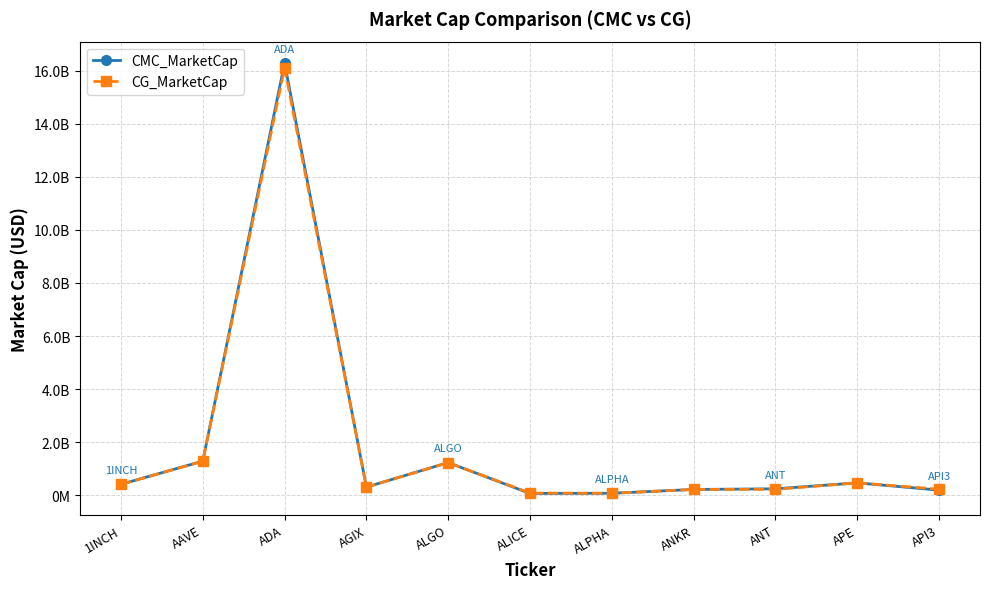

List the series in order of their peak value, highest first.

CMC_MarketCap, CG_MarketCap